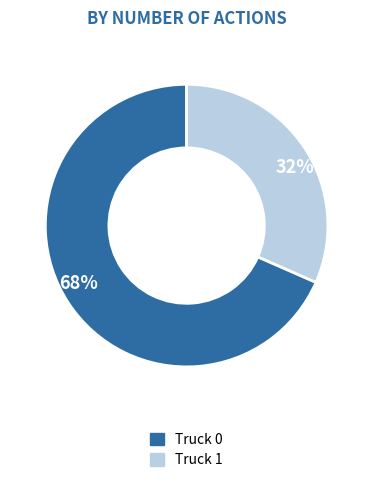

To the nearest percent, what is the average slice percentage?

50%